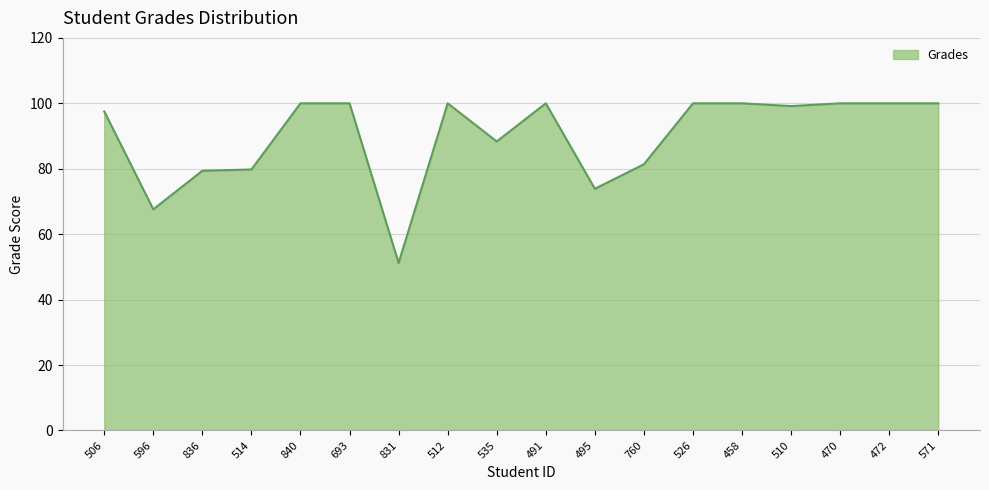

What is the average value?

89.9